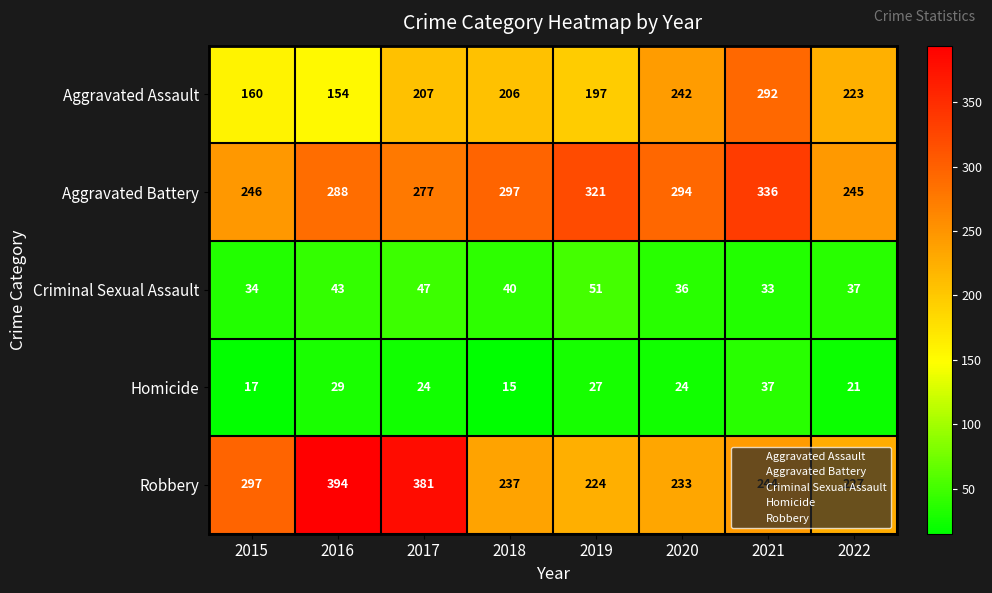

Count the number of categories in the chart.

8